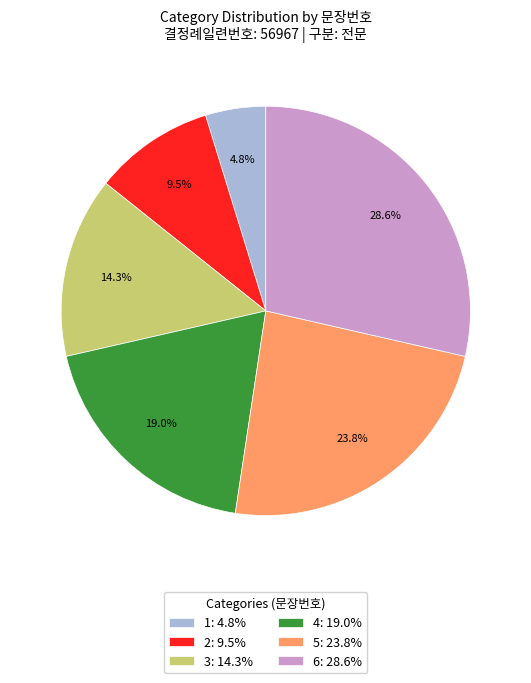

Count the number of slices in the pie.

6